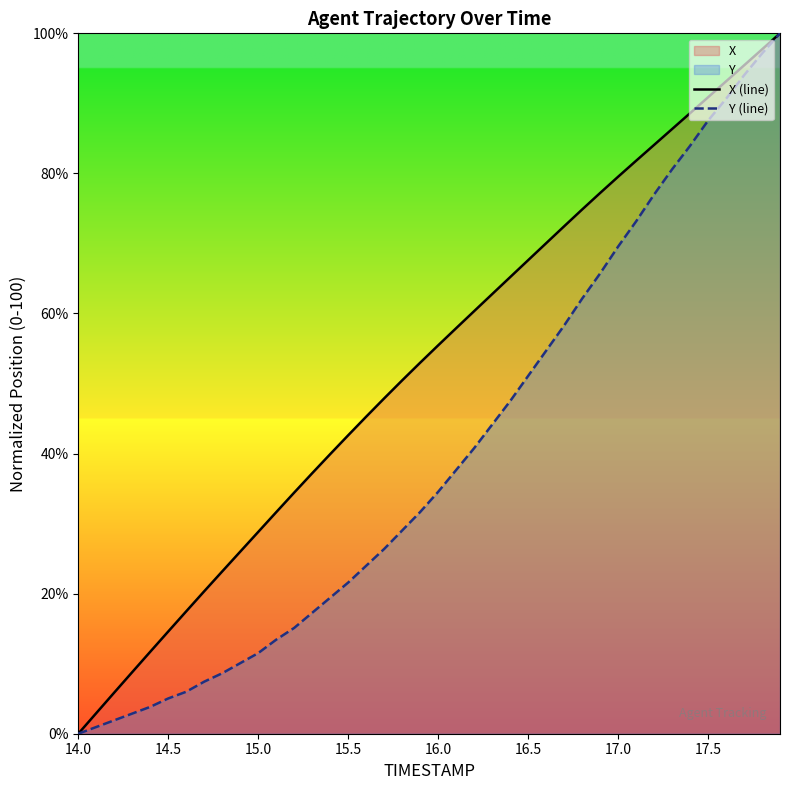

The value of Y (line) at 14.0 is -61.4. True or false?

False